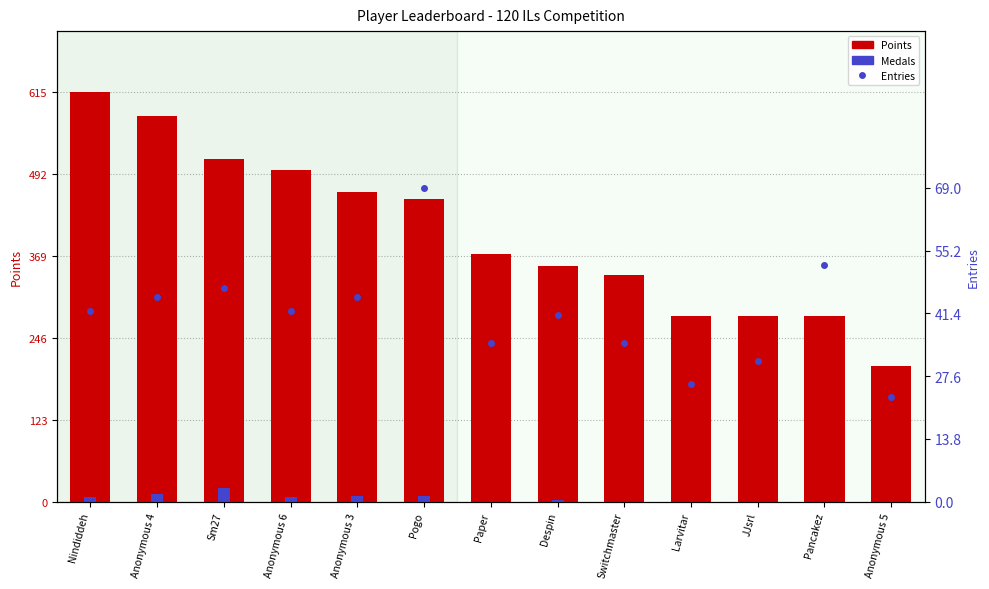

At which category is the sum across all series the highest?

Nindiddeh